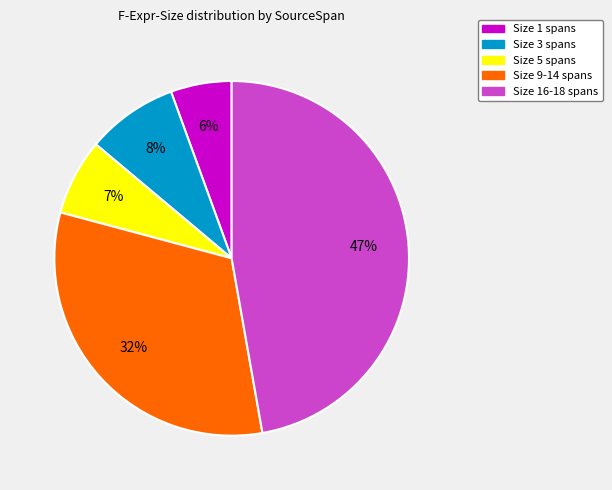

Is the sum of Size 5 spans and Size 16-18 spans greater than half?

Yes